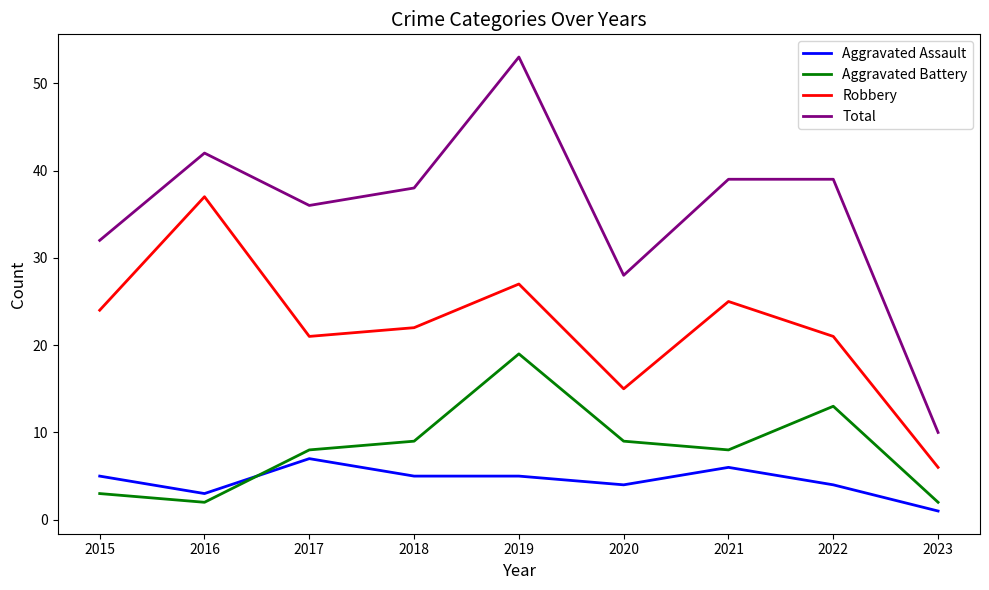

What is the sum of the Aggravated Battery values at 2023 and 2017?

10